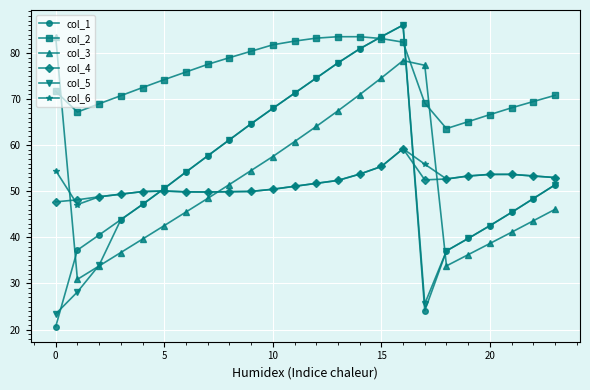

Which series has the widest spread of values?

col_1